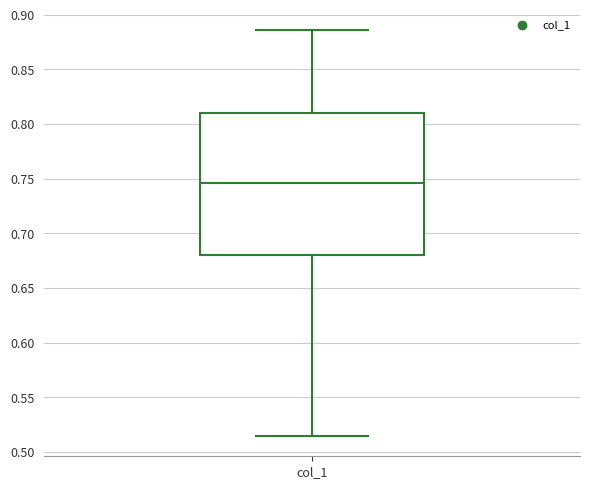

Read this box plot against the y-axis: the position of the median line, the range covered by the box, and the ends of both whiskers. The values are not printed on the chart, so give them approximately, as read against the axis.

median 0.745, box 0.680 to 0.810, whiskers 0.515 to 0.885